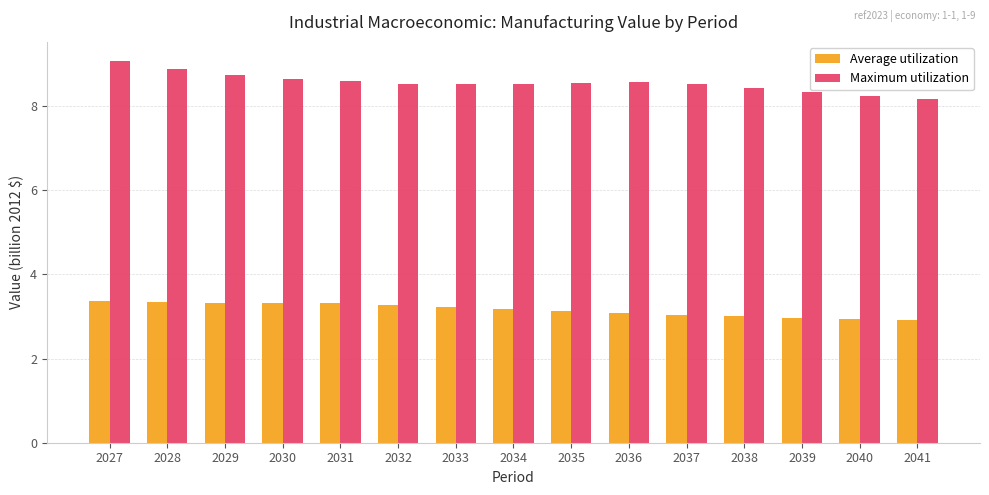

Is the value of Average utilization at 2028 greater than the value of Maximum utilization at 2038?

No